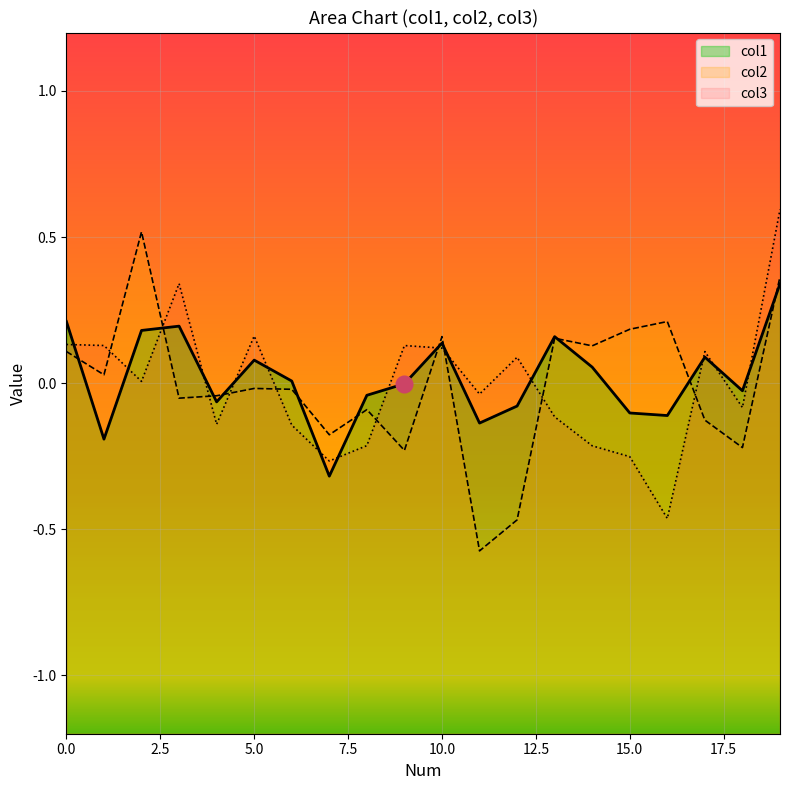

What is the greatest value displayed?

0.6